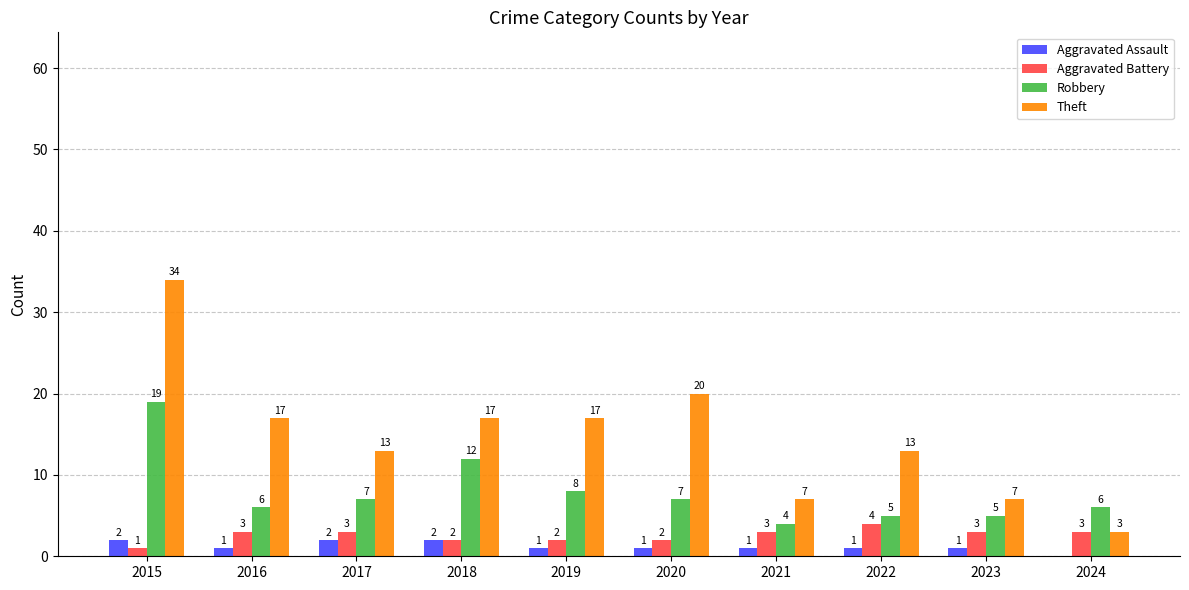

What is the approximate value of Robbery at 2018, to the nearest 10?

10